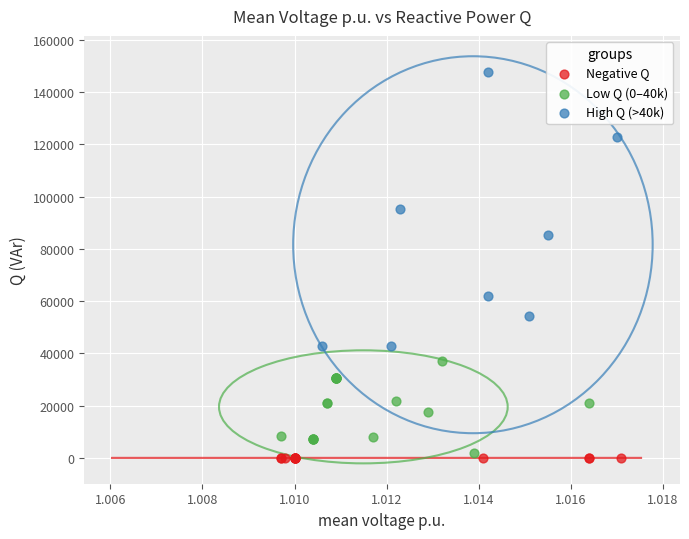

Which series has the largest Y range (max minus min)?

High Q (>40k)